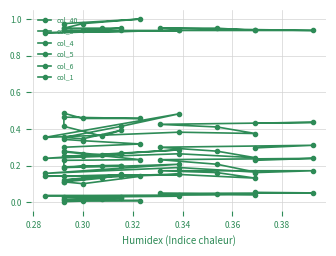

Which series has the widest spread of values?

col_3